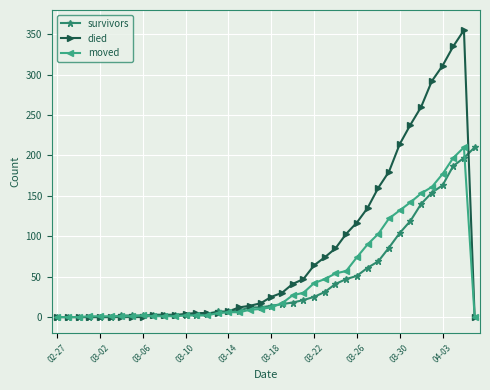

Which series has the largest total across all categories?

died